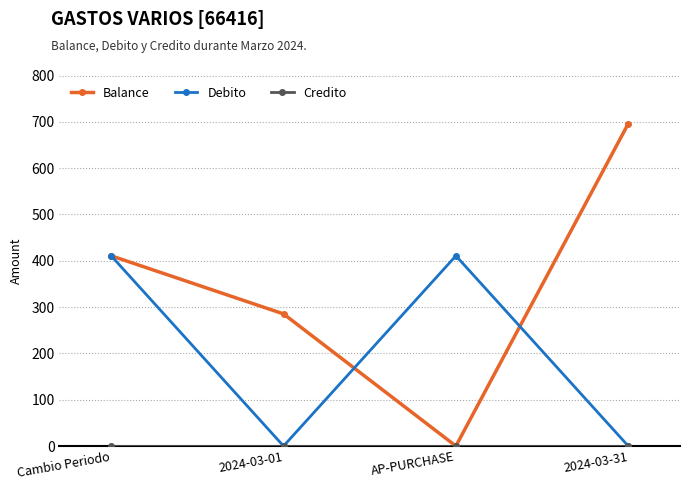

Between AP-PURCHASE and 2024-03-31, which series saw the biggest shift?

Balance